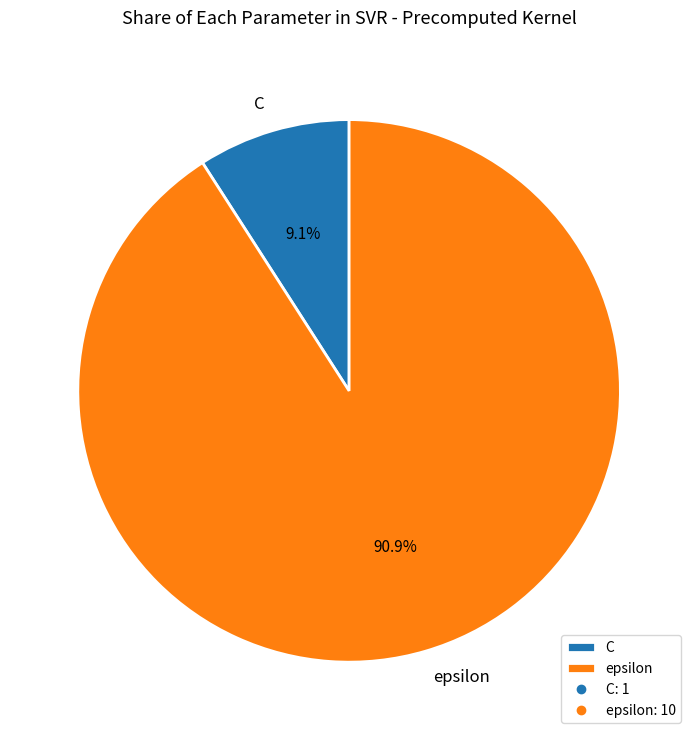

How much of the chart is everything except C?

90.9%